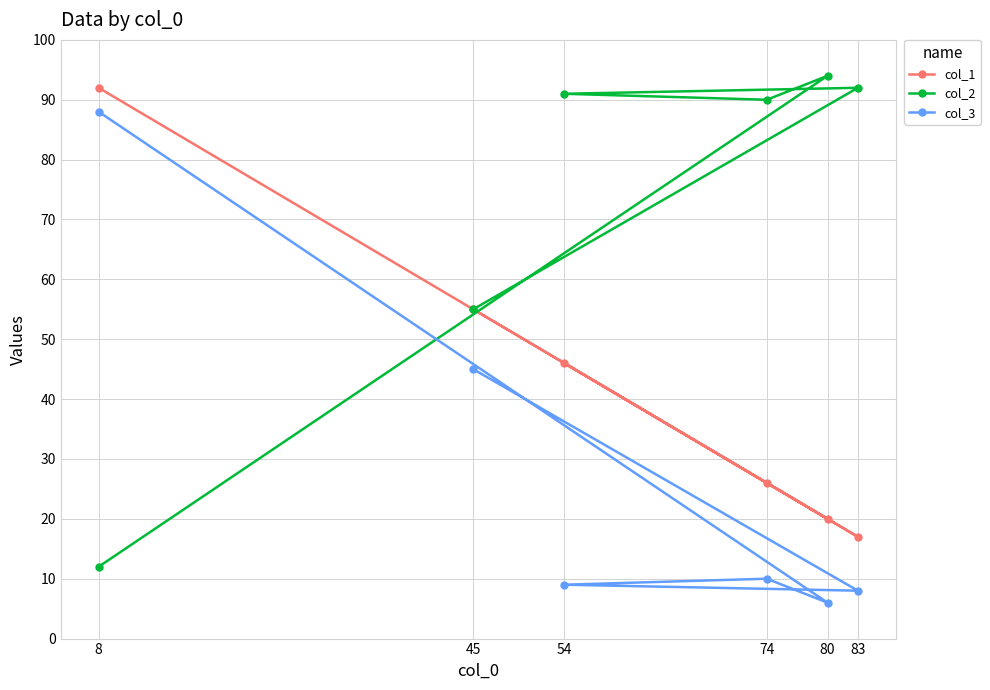

Where is col_2 nearest to the value 53?

45